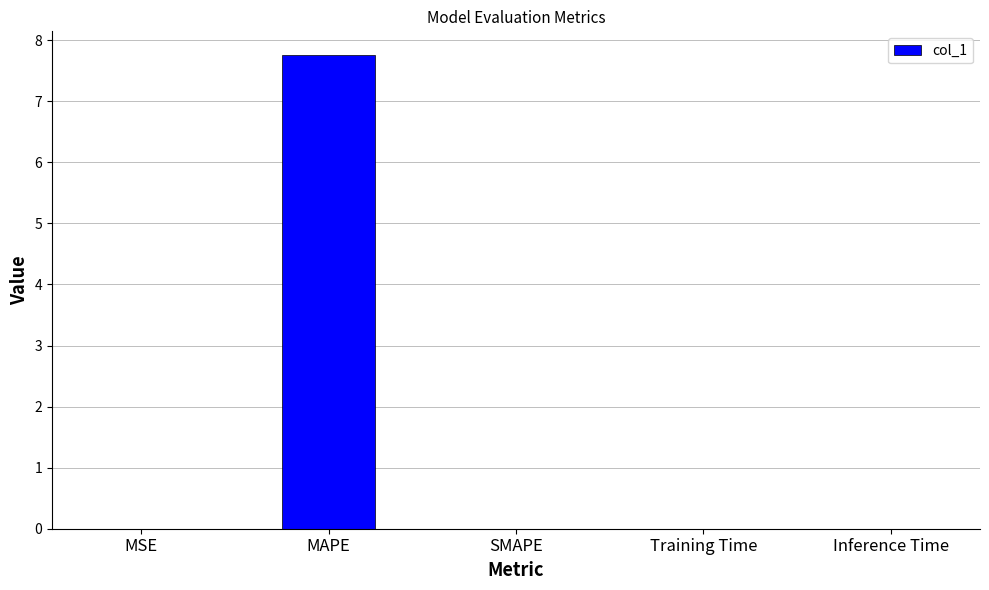

Does the chart contain stacked bars?

No